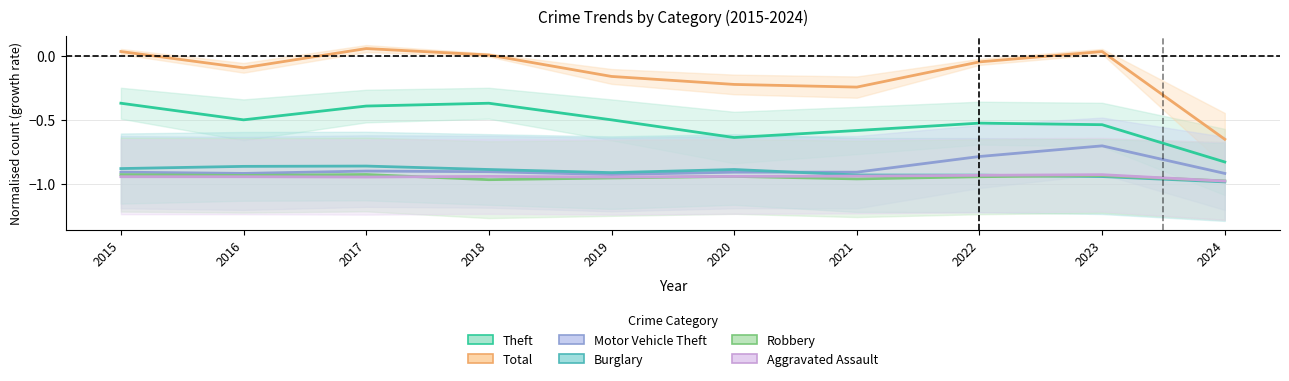

List the series in order of their peak value, lowest first.

Aggravated Assault, Robbery, Burglary, Motor Vehicle Theft, Theft, Total